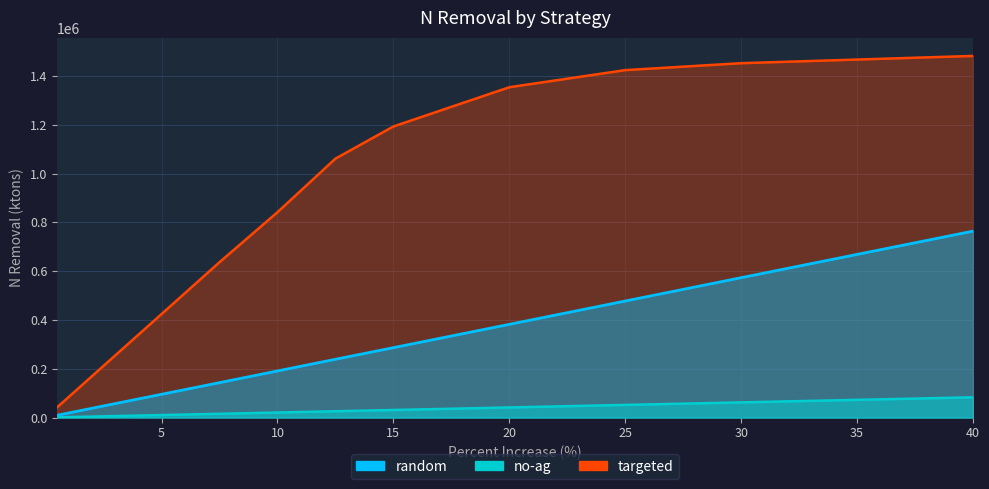

At which label does targeted reach its minimum?

0.5